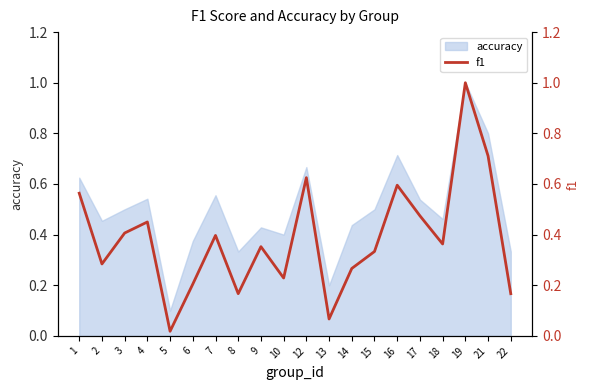

At which label is the value closest to 0?

5